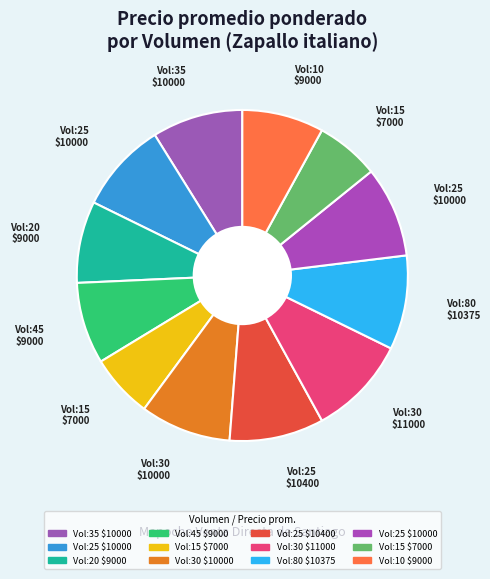

Rank the categories by value from highest to lowest.

30, 25, 80, 35, 25, 30, 25, 20, 45, 10, 15, 15